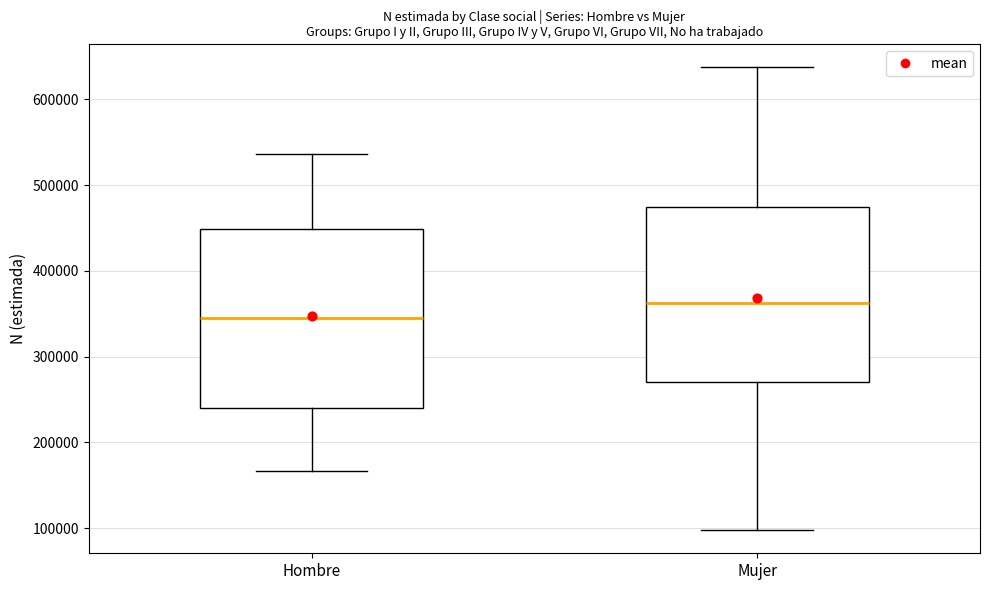

Where does the lower whisker of the box for Mujer end on the y-axis? The values are not printed on the chart, so give them approximately, as read against the axis.

100000